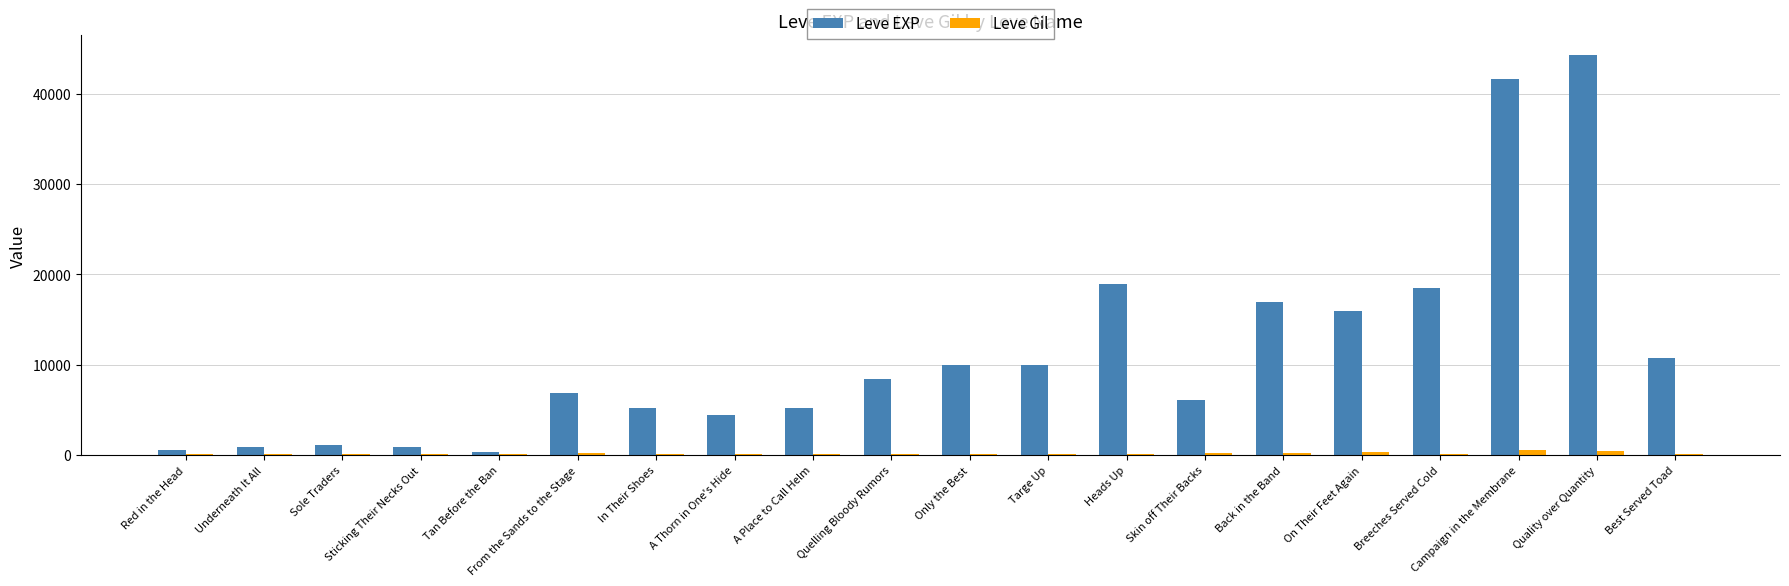

Count the number of data series in this chart.

2